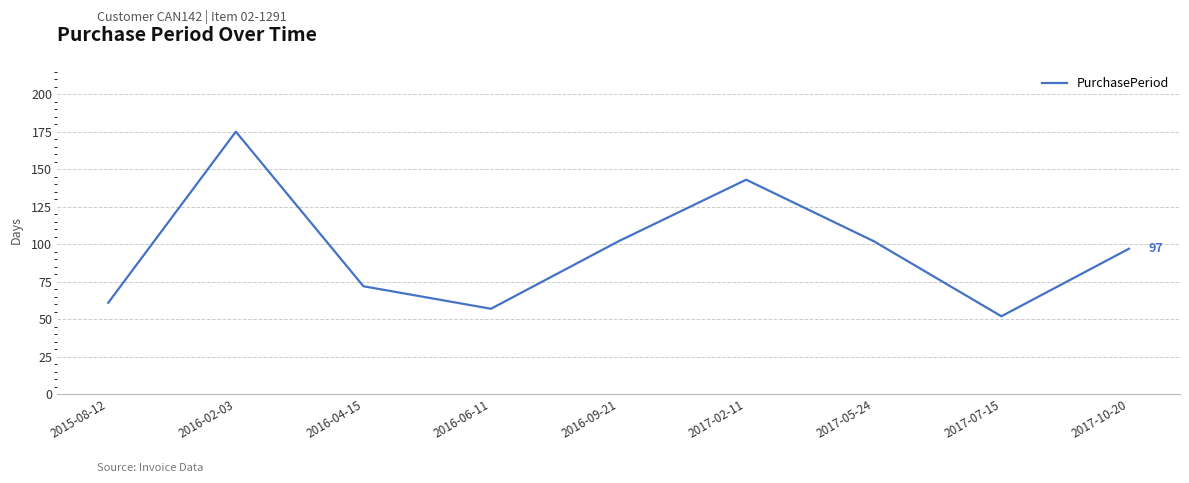

What is the greatest value displayed?

175